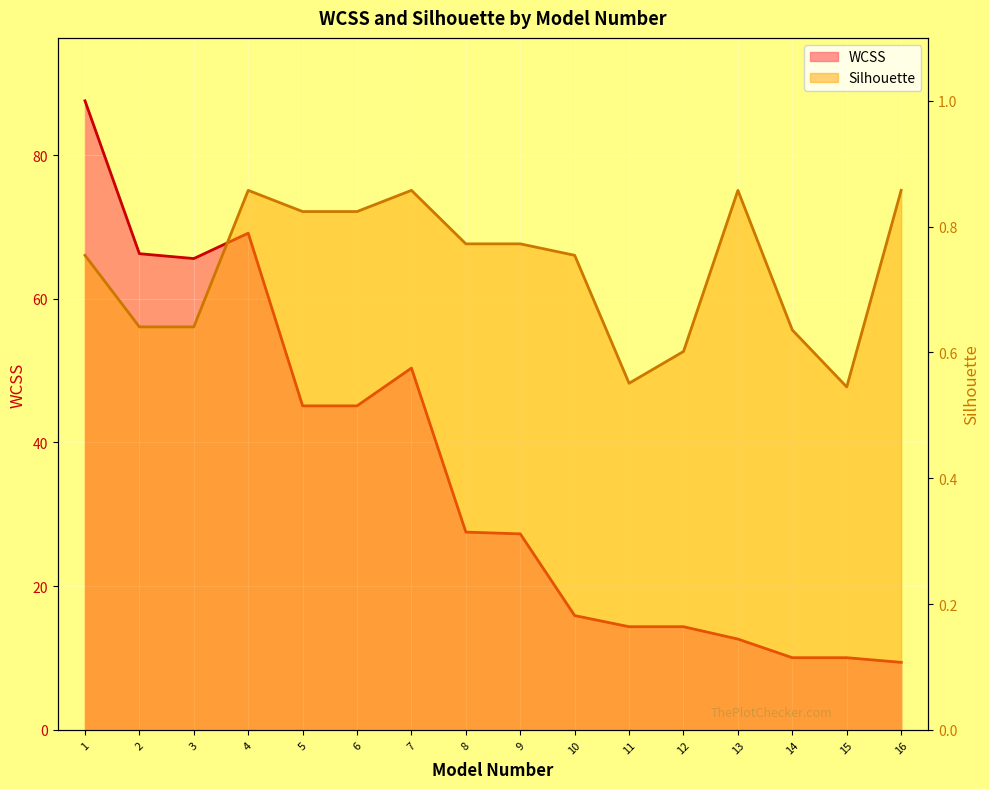

How many interior local valleys does the Silhouette series have?

2